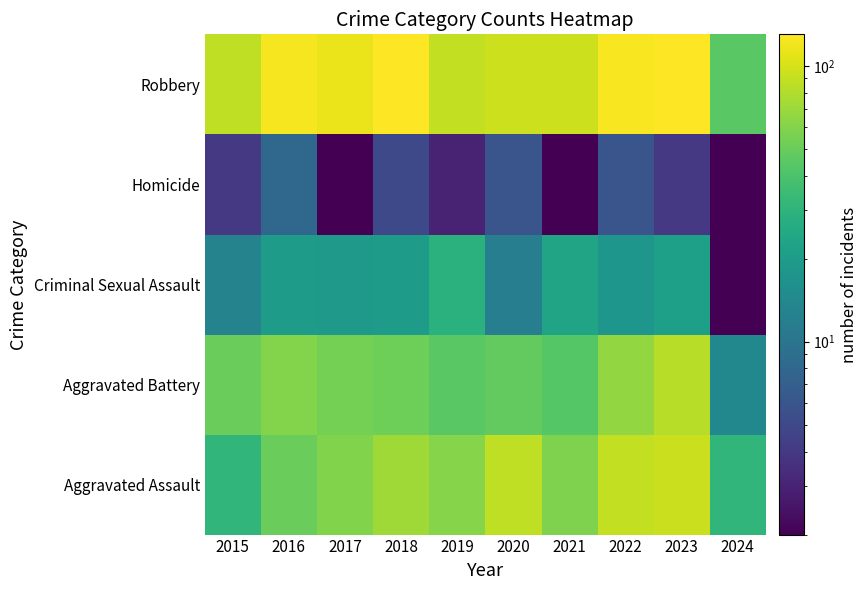

Reading left to right, what are all the values shown in this chart?

Aggravated Assault: 2015=31	2016=50	2017=59	2018=72	2019=61	2020=87	2021=58	2022=89	2023=93	2024=31
Aggravated Battery: 2015=50	2016=60	2017=54	2018=52	2019=45	2020=48	2021=43	2022=66	2023=83	2024=14
Criminal Sexual Assault: 2015=13	2016=20	2017=19	2018=20	2019=29	2020=12	2021=23	2022=18	2023=21	2024=2
Homicide: 2015=4	2016=8	2017=2	2018=5	2019=3	2020=6	2021=2	2022=6	2023=4	2024=2
Robbery: 2015=87	2016=123	2017=115	2018=130	2019=89	2020=94	2021=95	2022=125	2023=128	2024=45